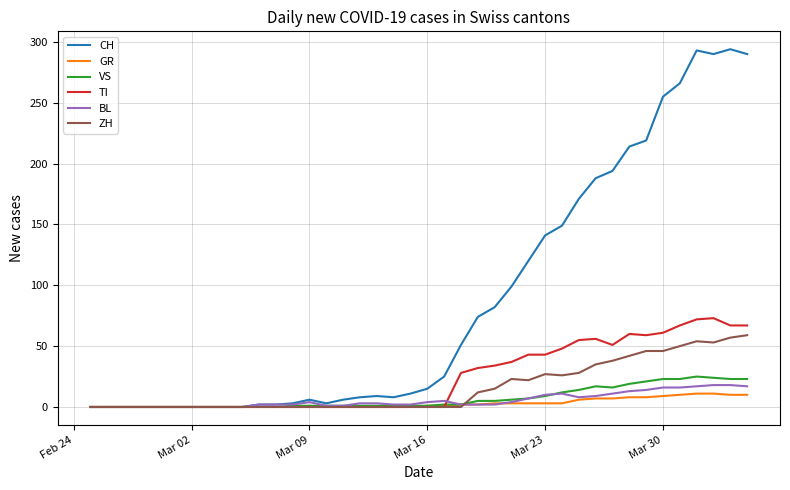

Which series has the largest total across all categories?

CH